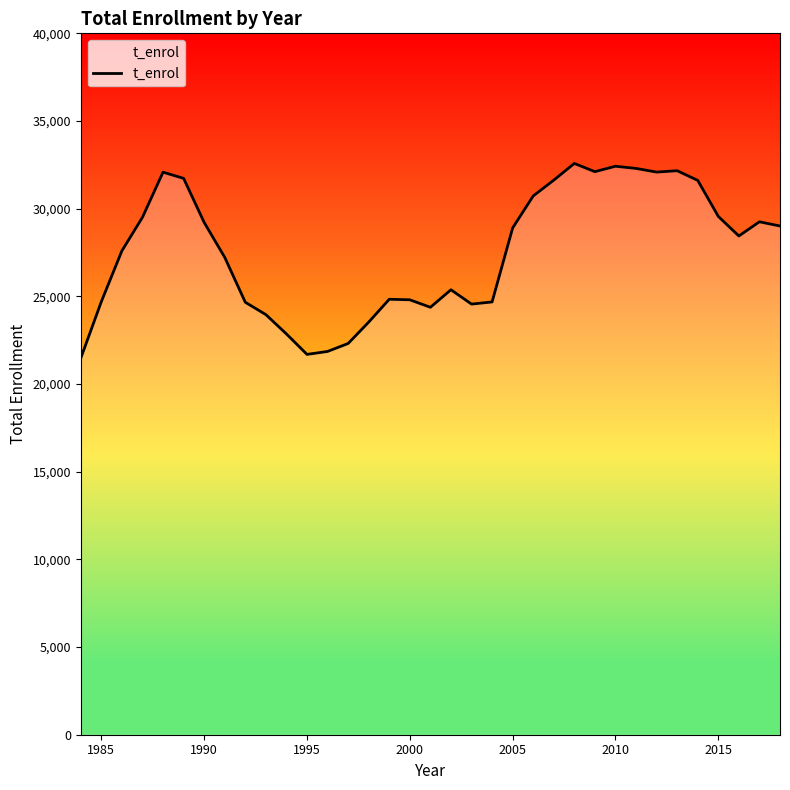

What is the difference between the maximum and minimum values?

11108